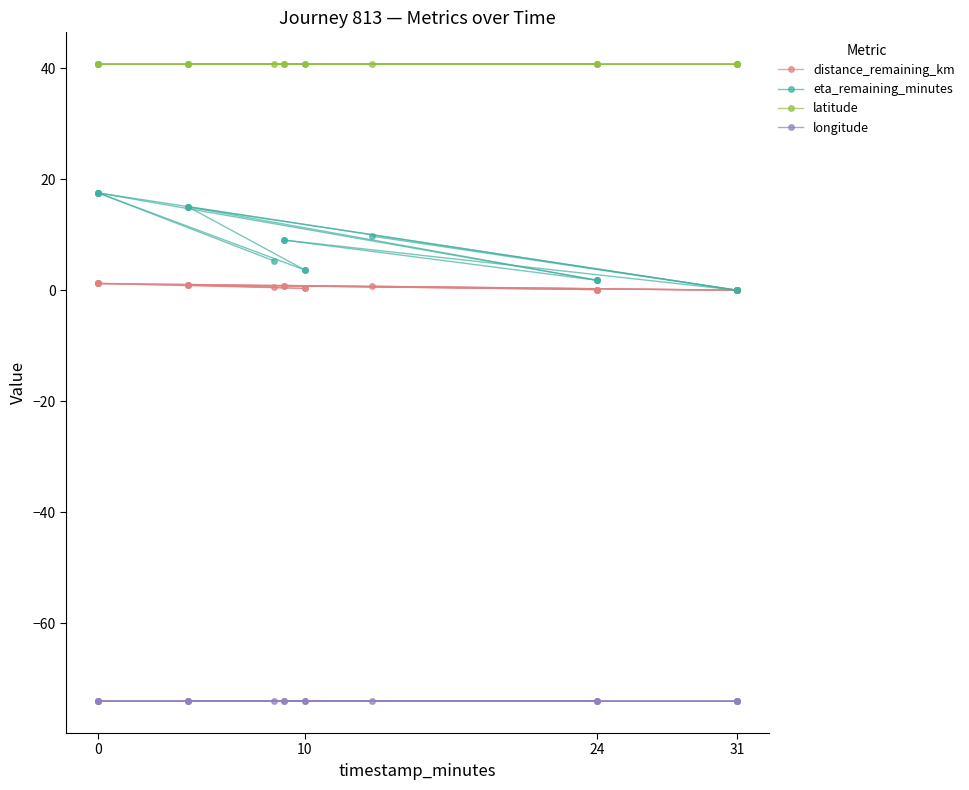

What is the average value of the eta_remaining_minutes series?

11.4